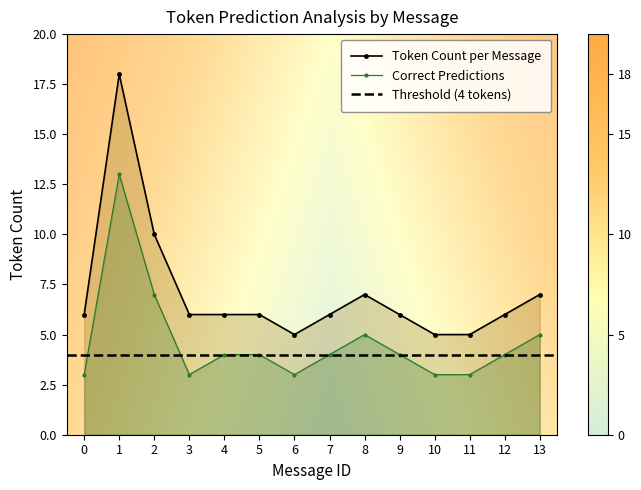

True or false: correct_count and token_count_per_message intersect in this chart.

False